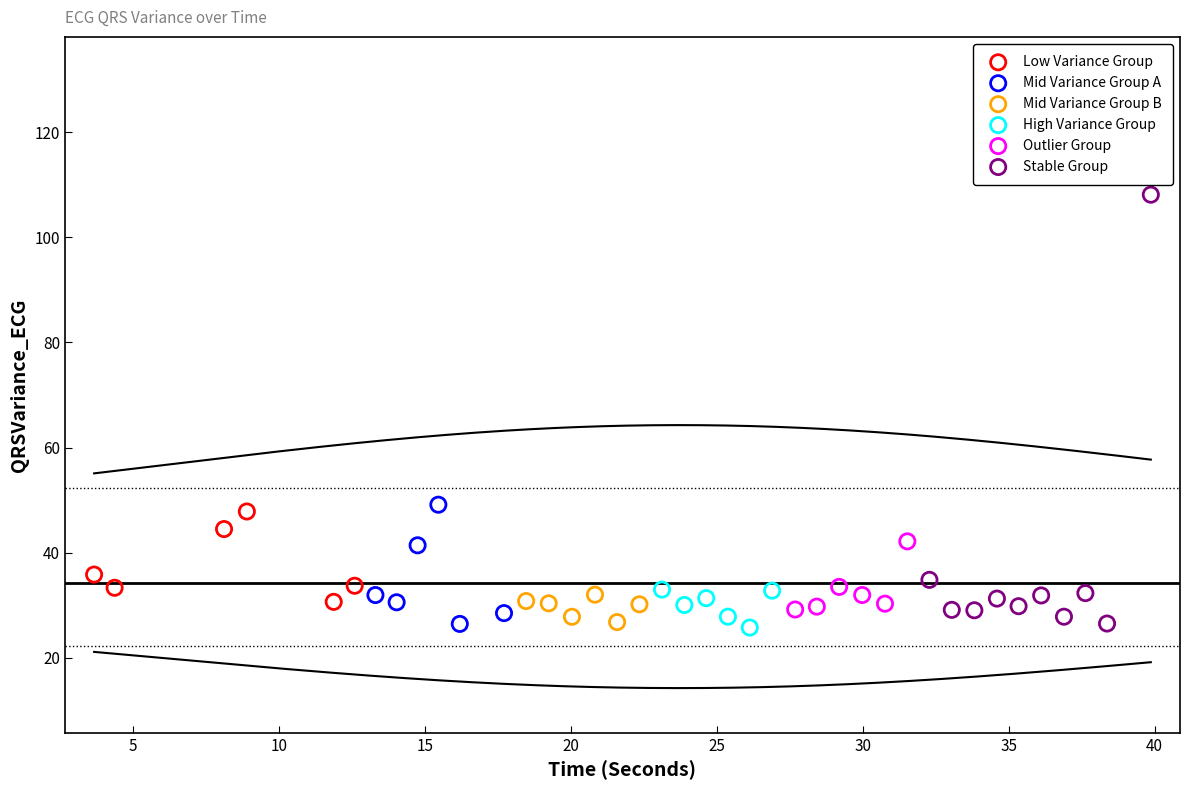

Which series contains the highest Y value?

Stable Group